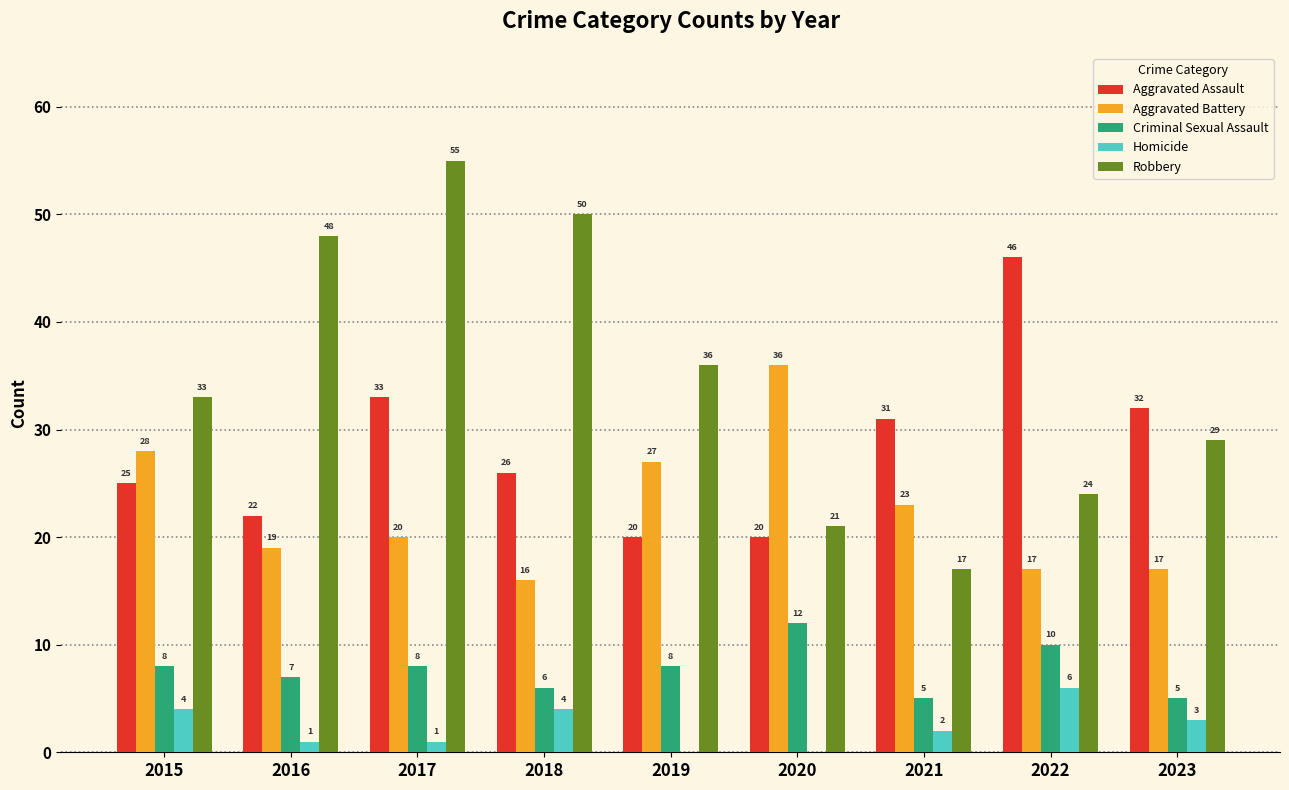

Which category has the highest value in the Homicide series?

2022